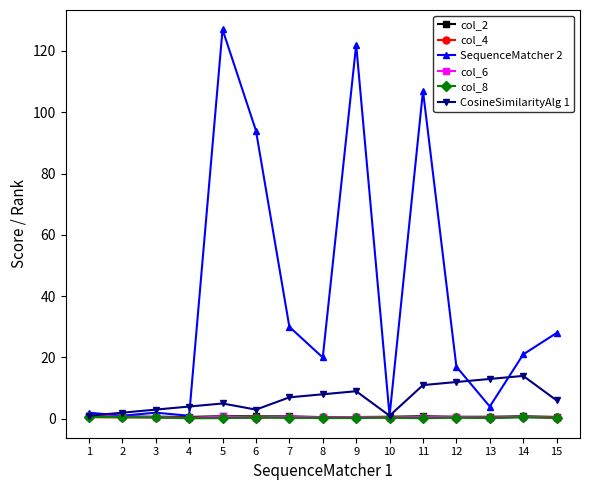

Does the chart have visible grid lines?

No